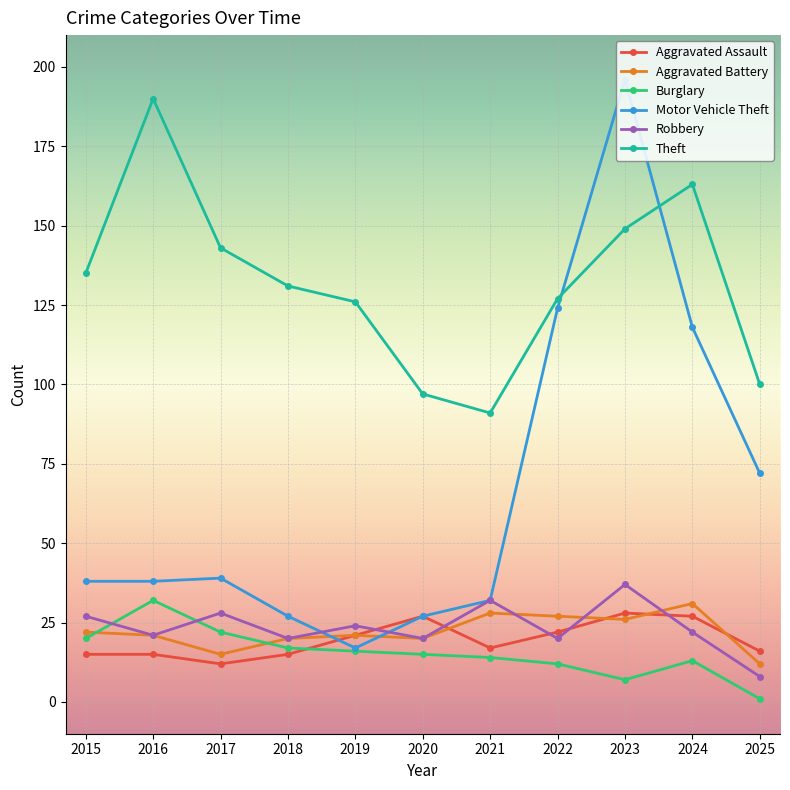

Is the value of Burglary at 2025 greater than the value of Robbery at 2024?

No